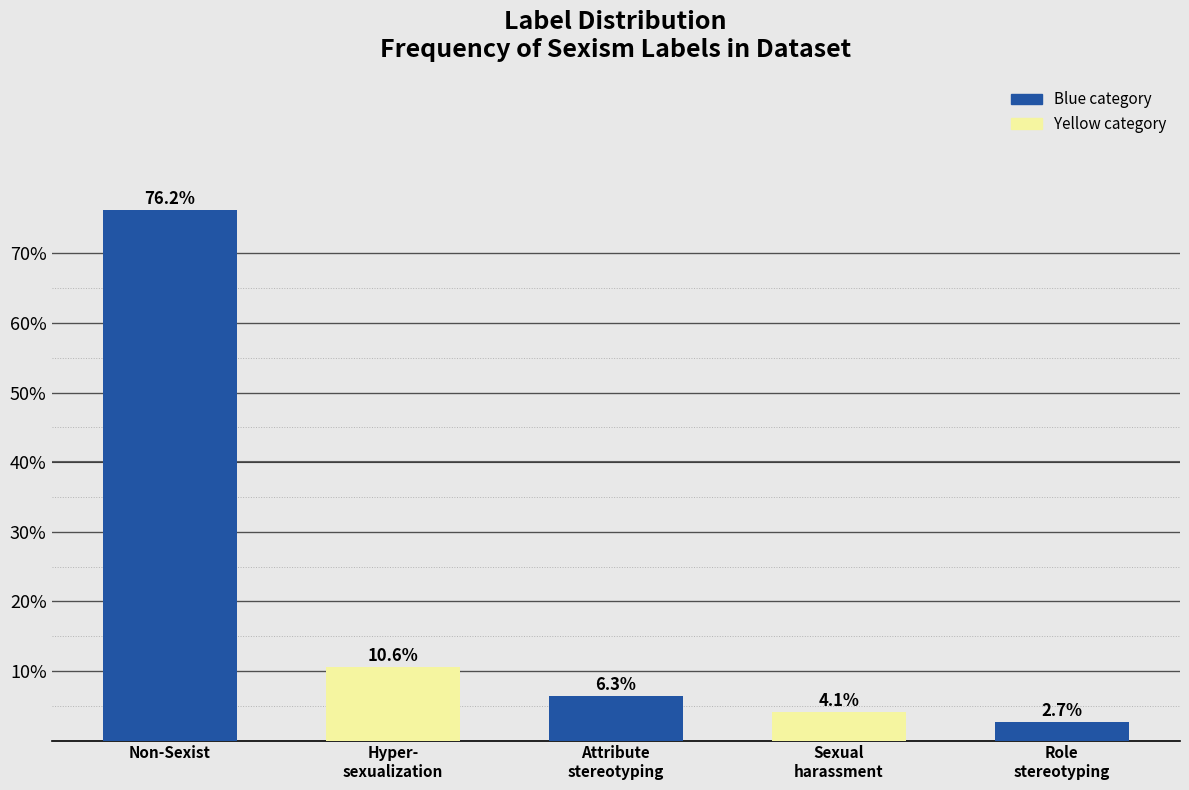

Reading left to right, what are all the values shown in this chart?

76.2	10.6	6.3	4.1	2.7